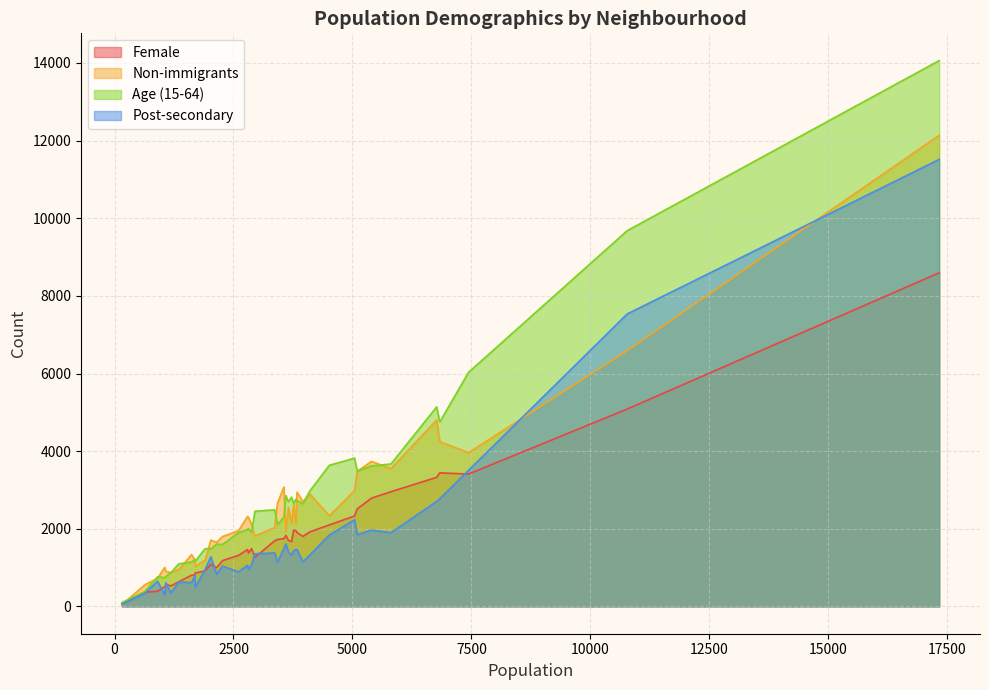

True or false: Female has a value of 236 at ELMWOOD PARK.

False